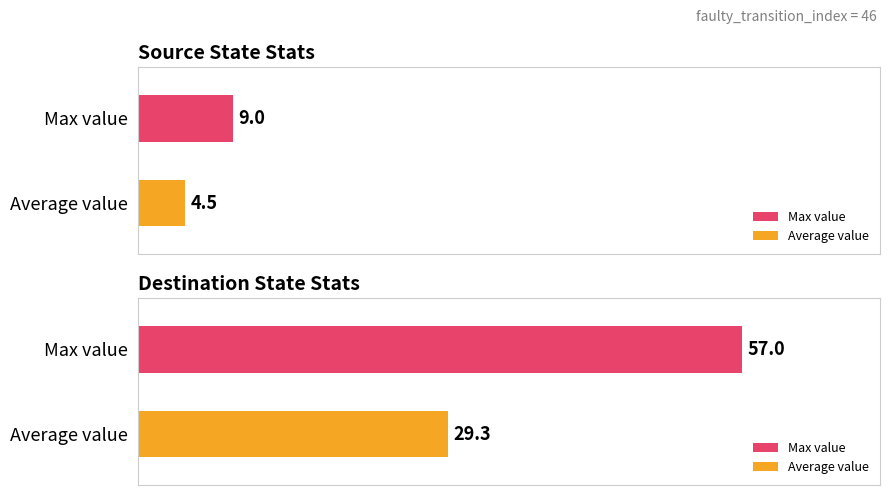

Which series has the largest range (max minus min)?

destination_state